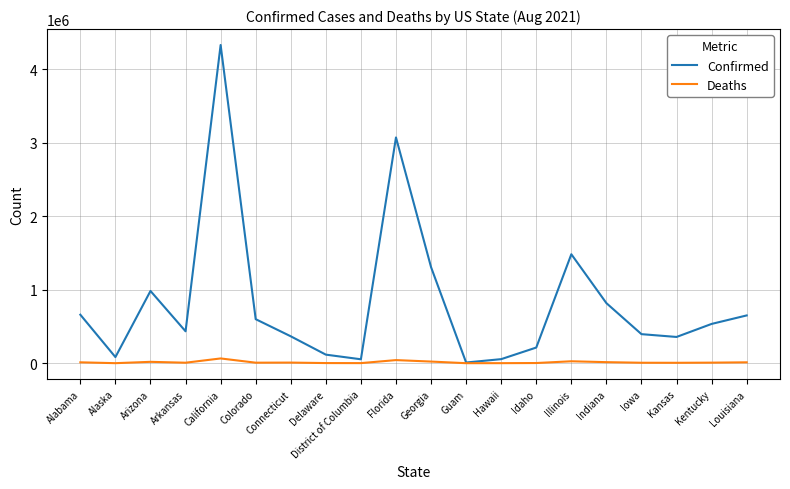

What is the maximum value shown in the chart?

4329174